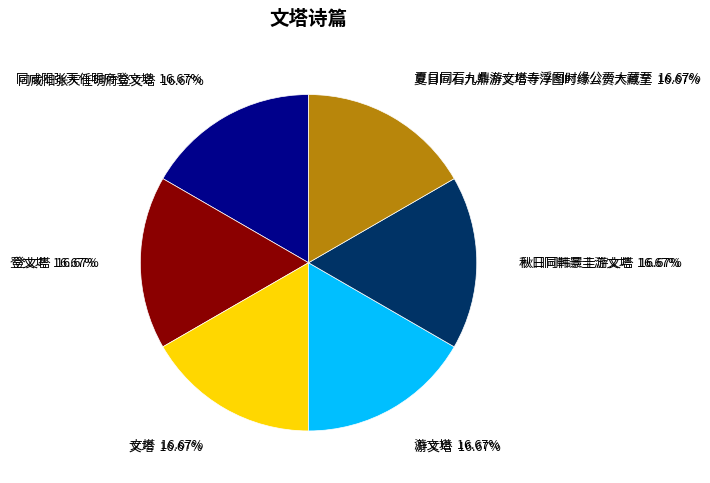

Which slice is the largest?

文塔